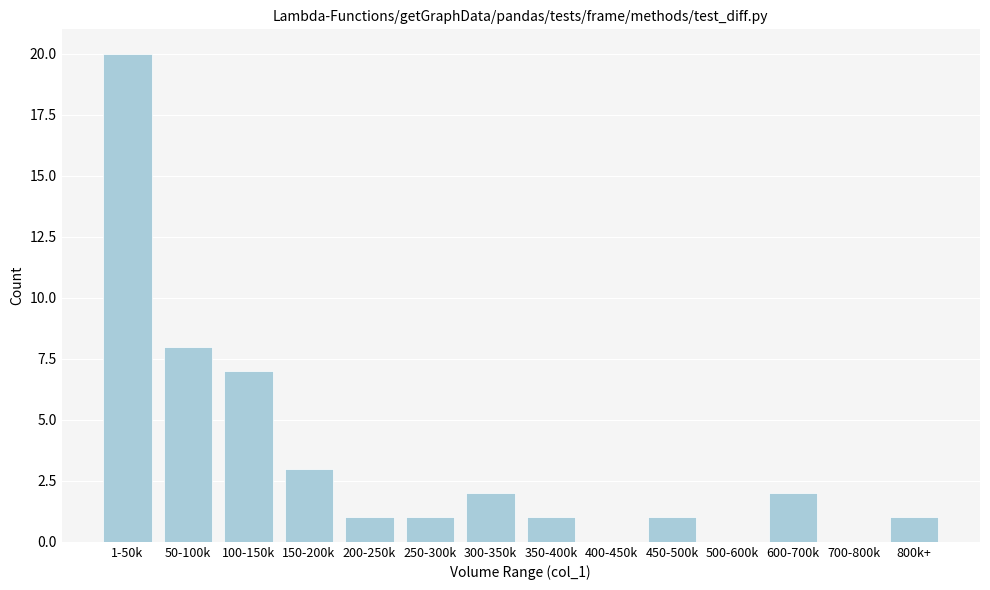

Reading right to left, transcribe all the data shown in this chart.

800k+=1	700-800k=0	600-700k=2	500-600k=0	450-500k=1	400-450k=0	350-400k=1	300-350k=2	250-300k=1	200-250k=1	150-200k=3	100-150k=7	50-100k=8	1-50k=20